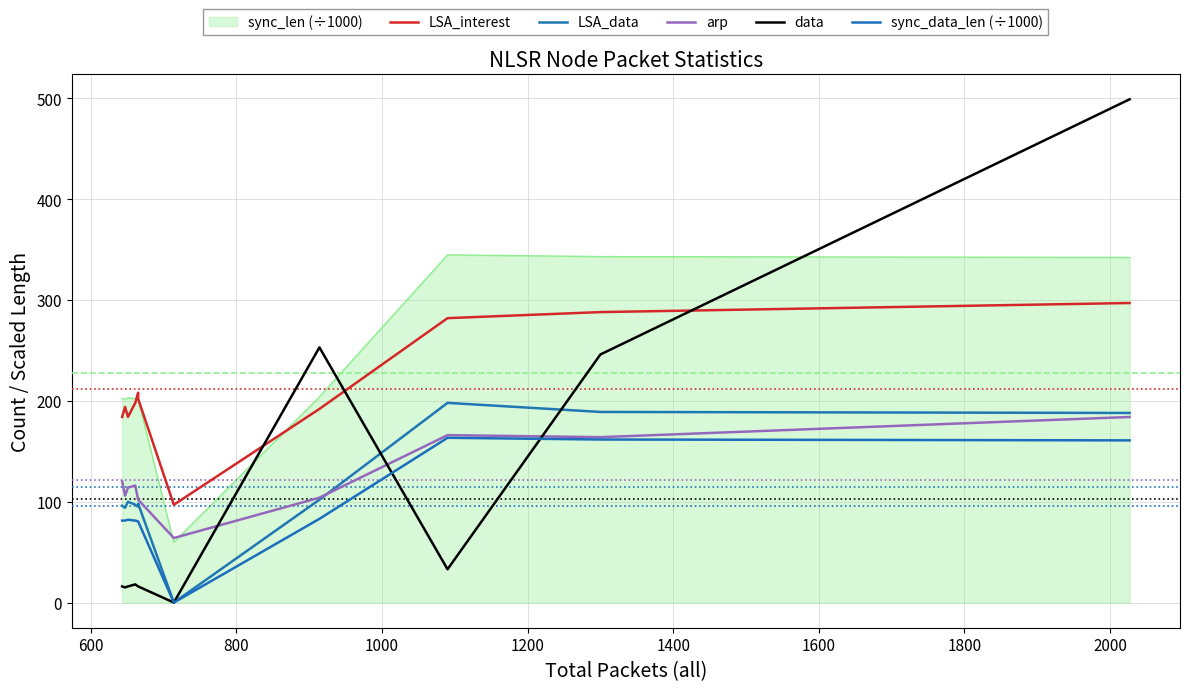

What is the sum of the LSA_data values at 600 and 1800?

196.0